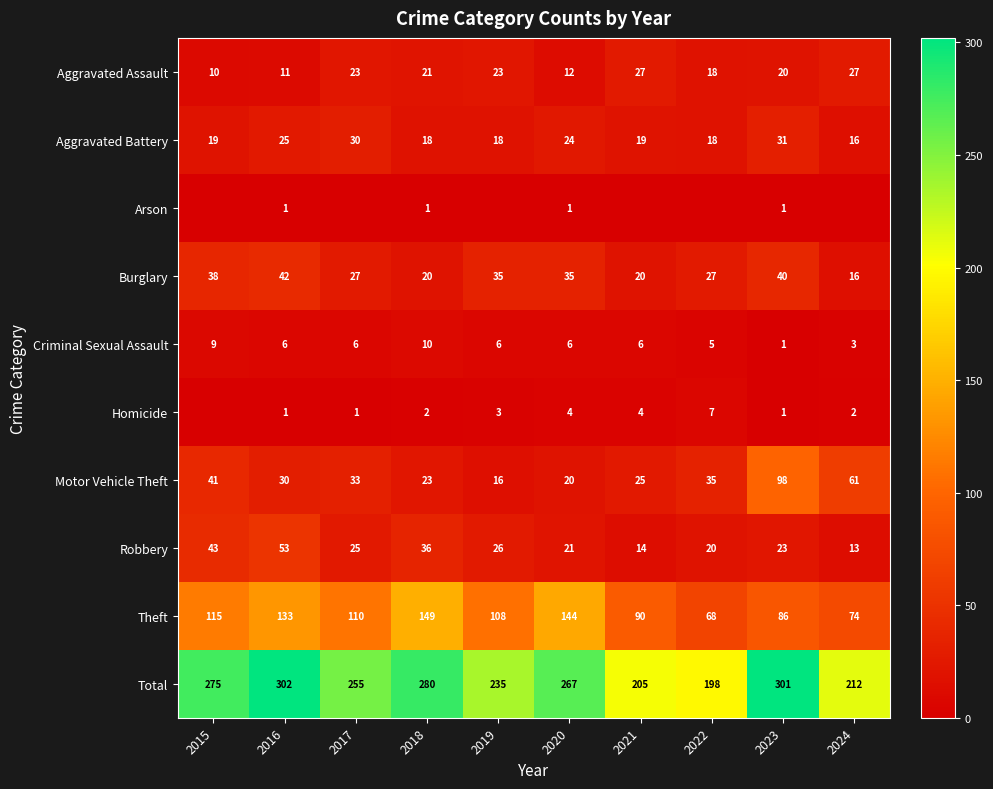

At which label is Robbery closest to 33?

2018